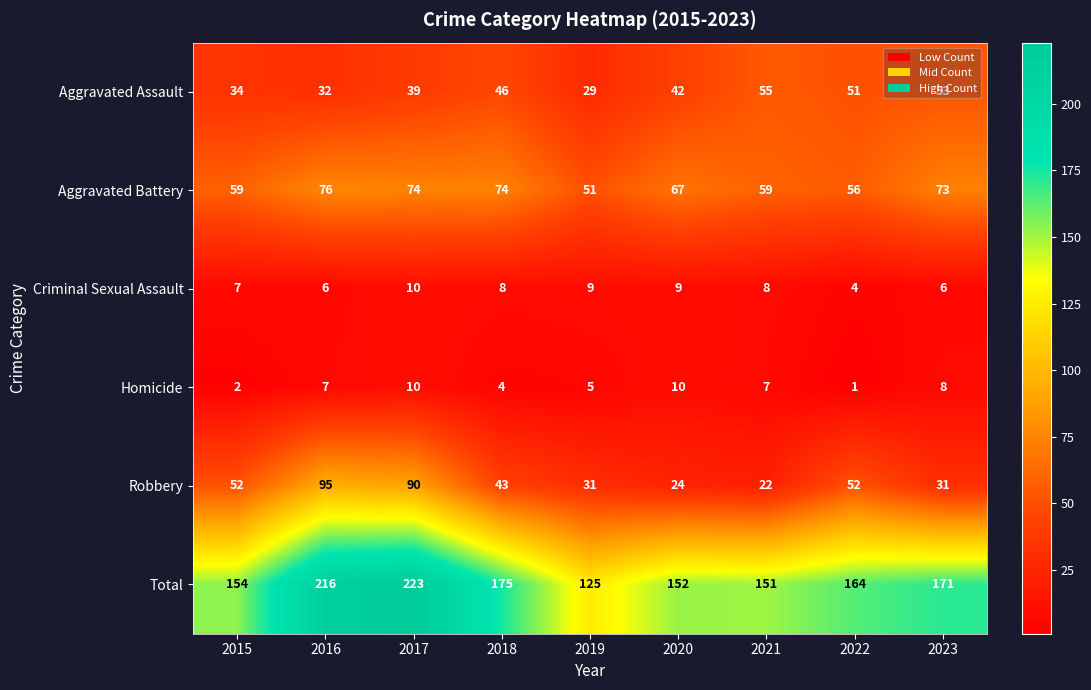

The value of Aggravated Battery at 2017 is 74. True or false?

True